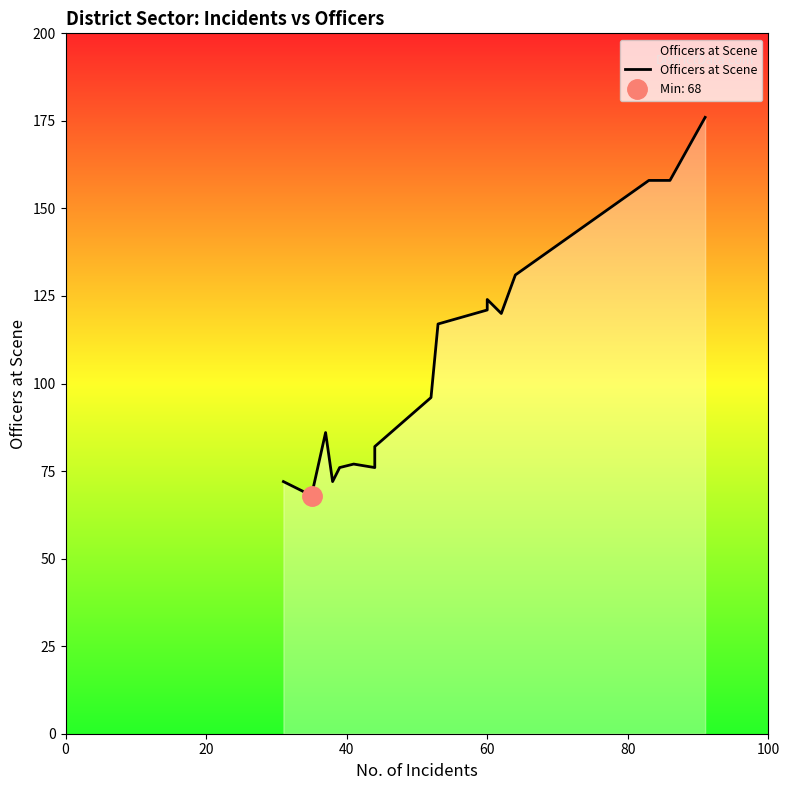

What is the value of the 10th point from the left?

117